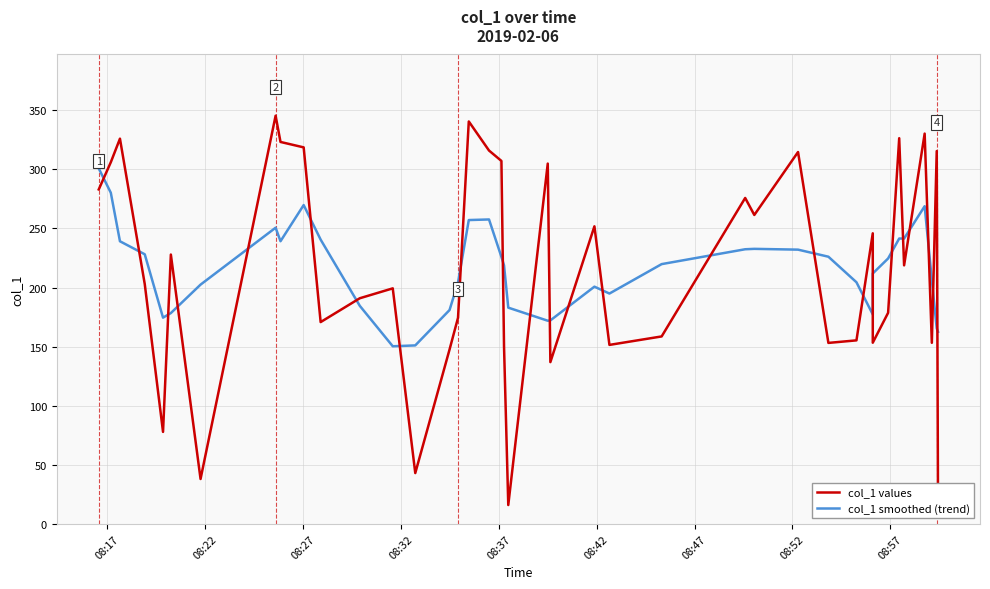

Rank the series by their average value, from lowest to highest.

col_1 smoothed (trend), col_1 values